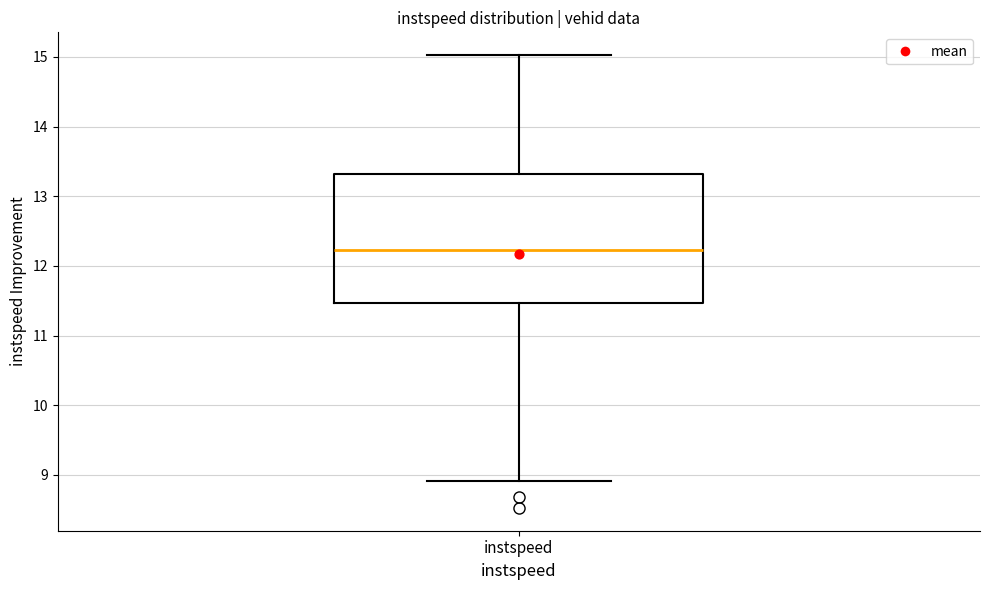

Read this box plot against the y-axis: the position of the median line, the range covered by the box, and the ends of both whiskers. The values are not printed on the chart, so give them approximately, as read against the axis.

median 12.2, box 11.5 to 13.3, whiskers 8.9 to 15.0